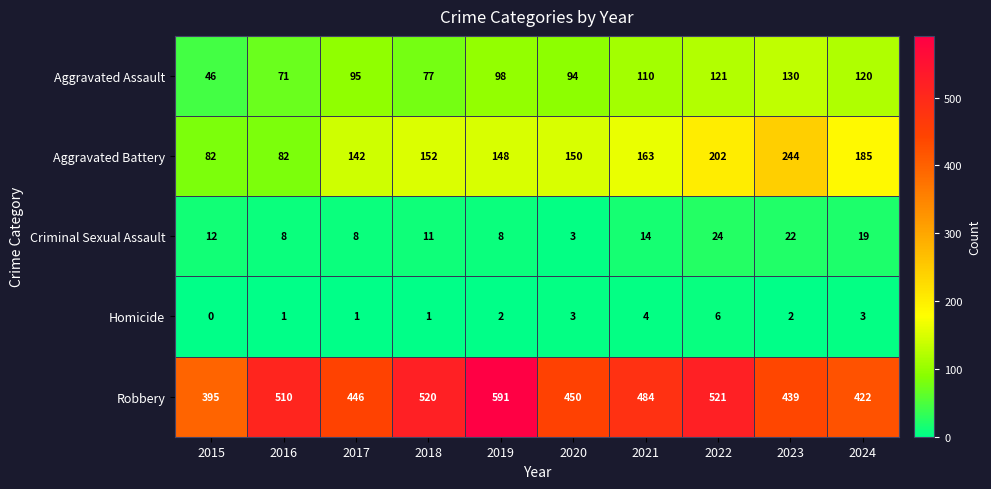

How many distinct data groups are displayed?

5